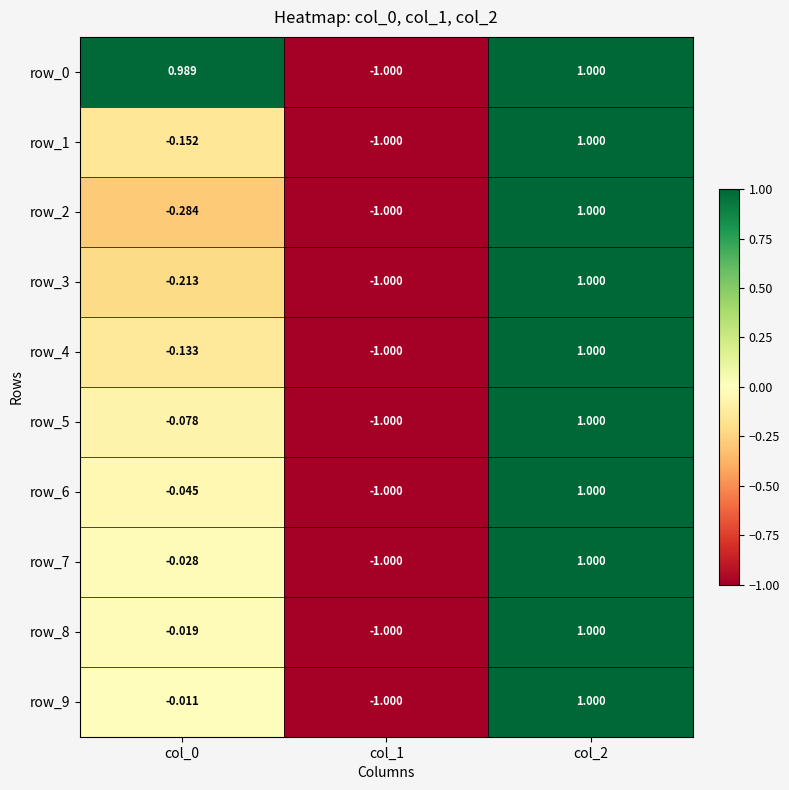

Is the value of row_2 at col_2 greater than the value of row_9 at col_0?

Yes